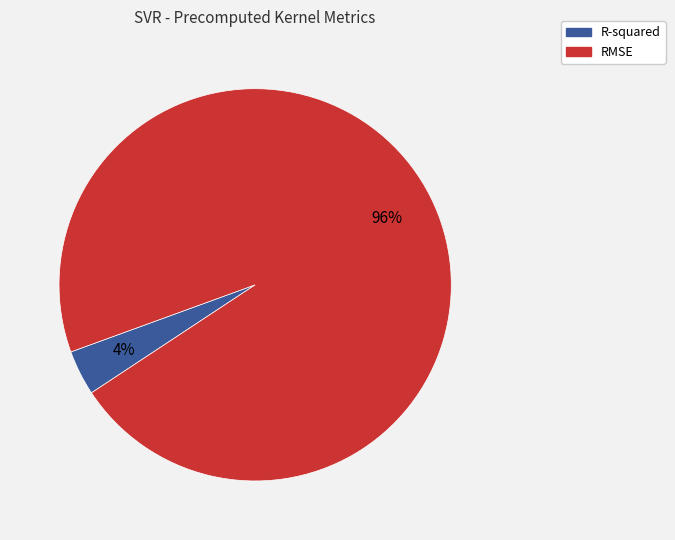

Count the number of slices in the pie.

2